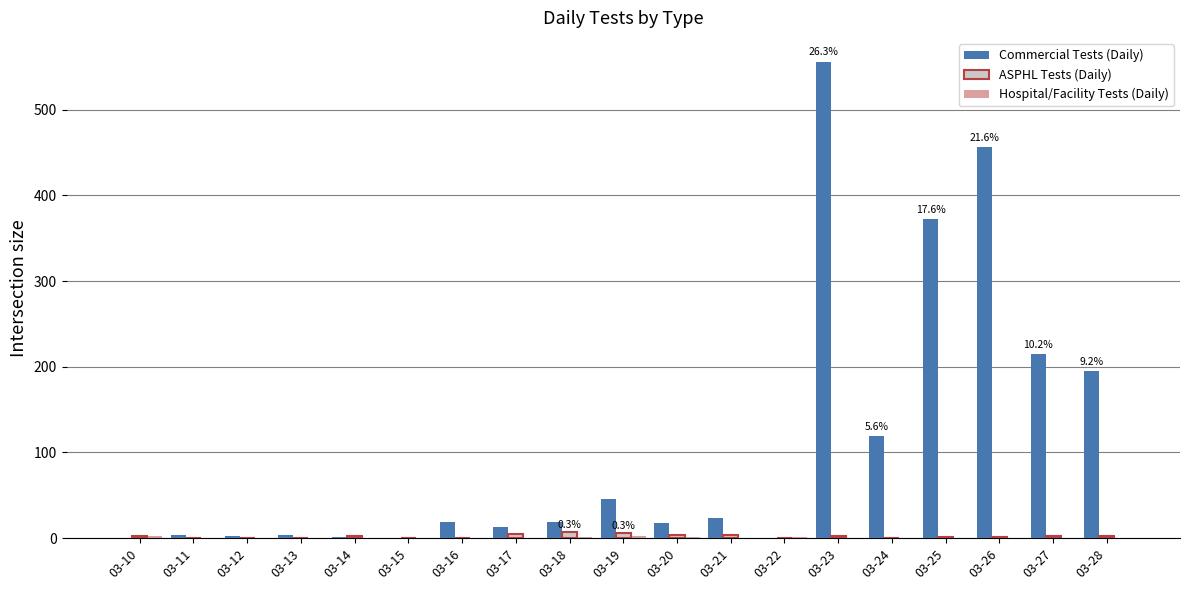

Are the bars horizontal?

No